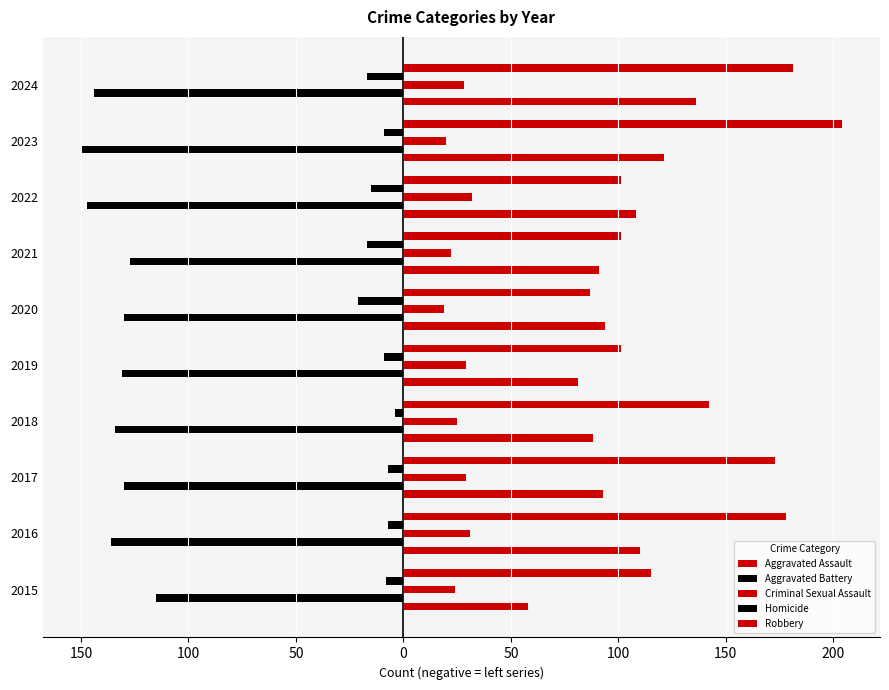

What is the difference between the maximum and minimum values in the Aggravated Battery series?

35